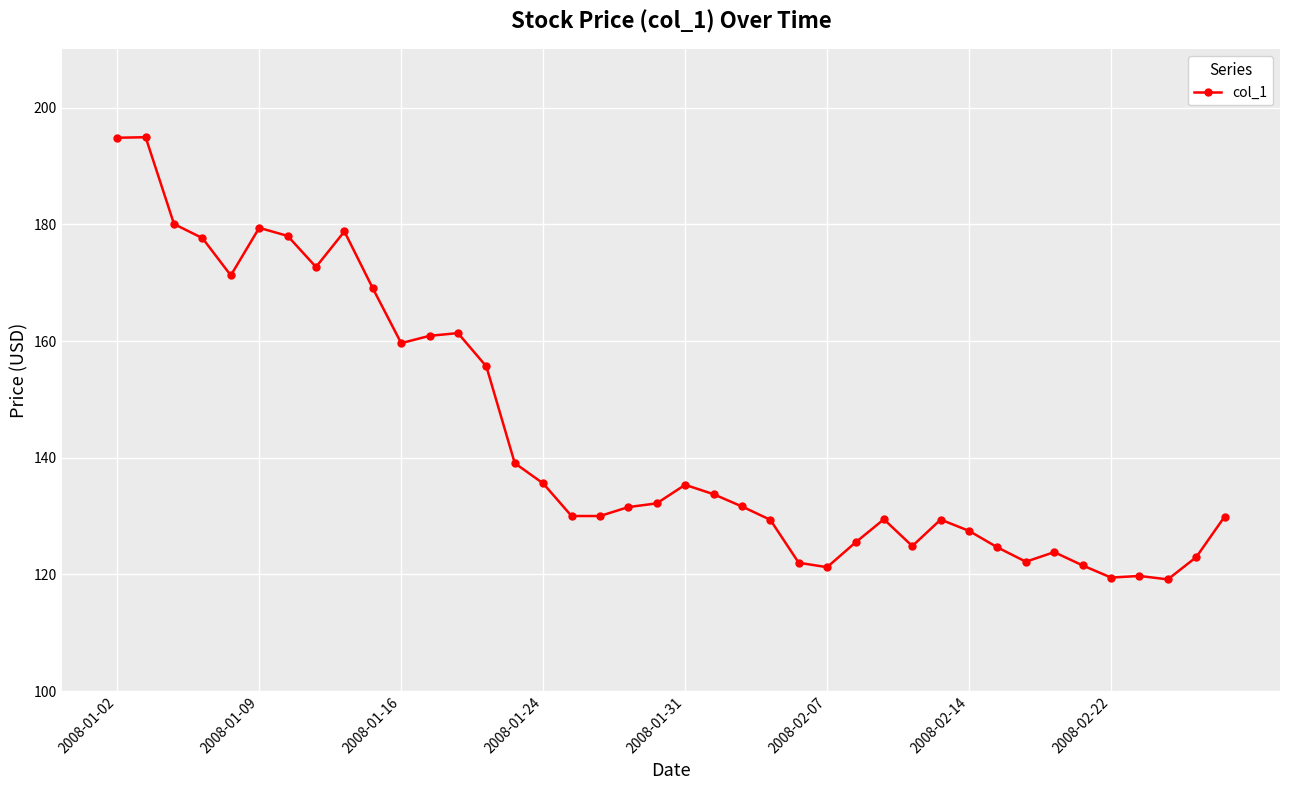

What is the value of the 2nd point from the left?

194.9